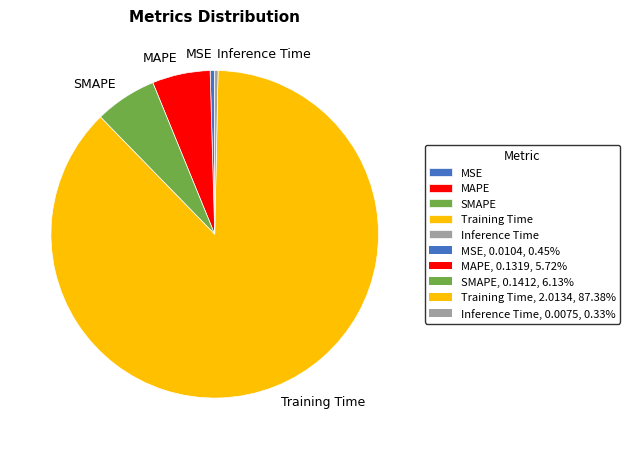

Is it true that MAPE is 6% of the pie?

True